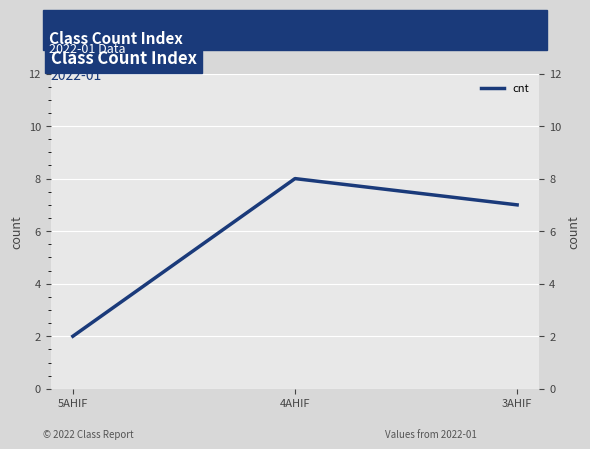

What is the label of the 3rd point from the right?

5AHIF